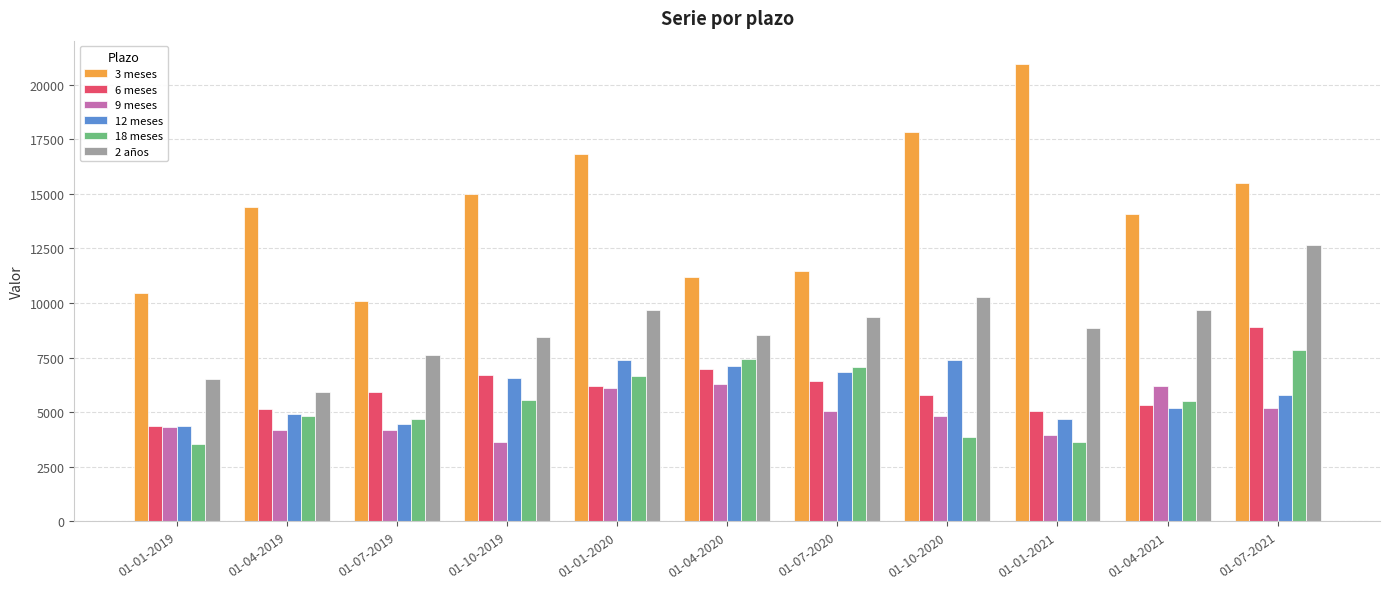

At which category does the chart reach its peak across all series?

01-01-2021